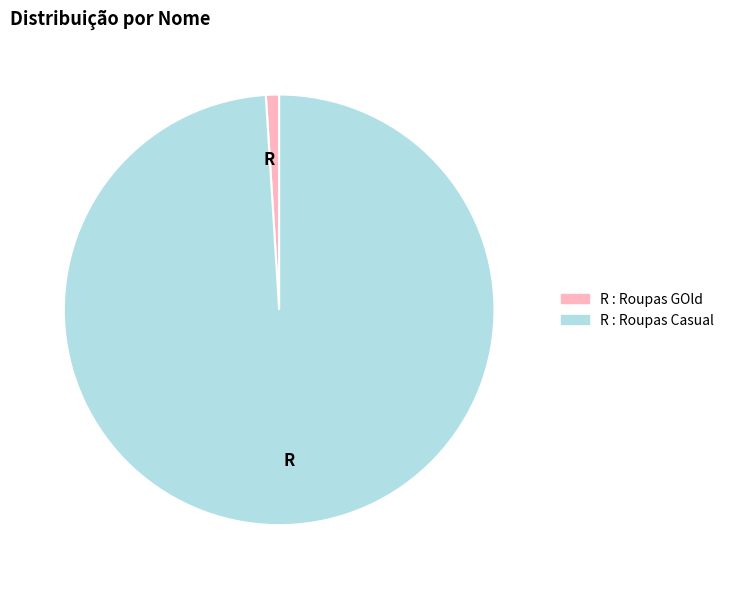

Does any single category account for the majority?

Yes